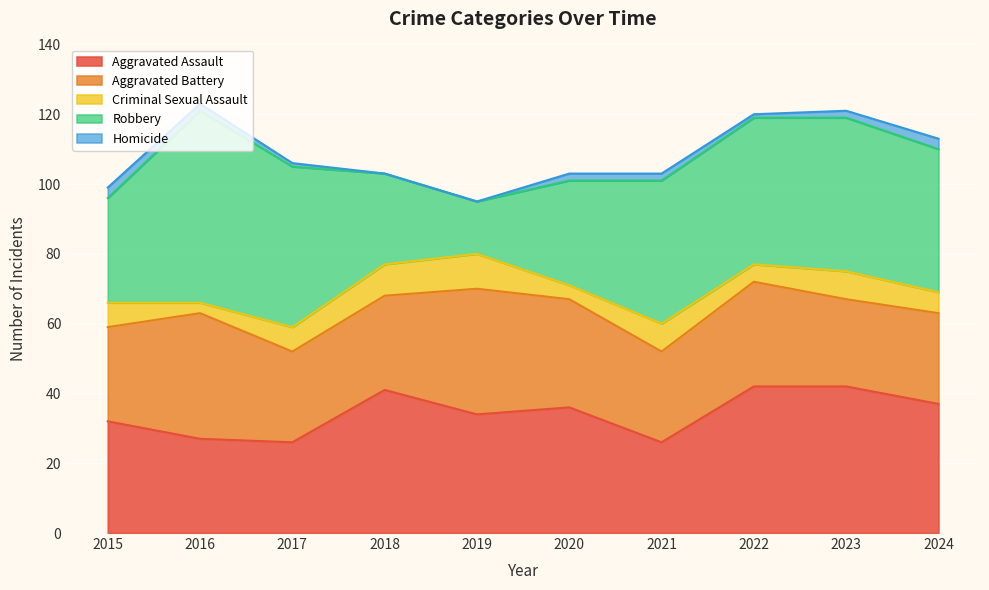

What is the value of the Homicide point at the 1st from the left?

3